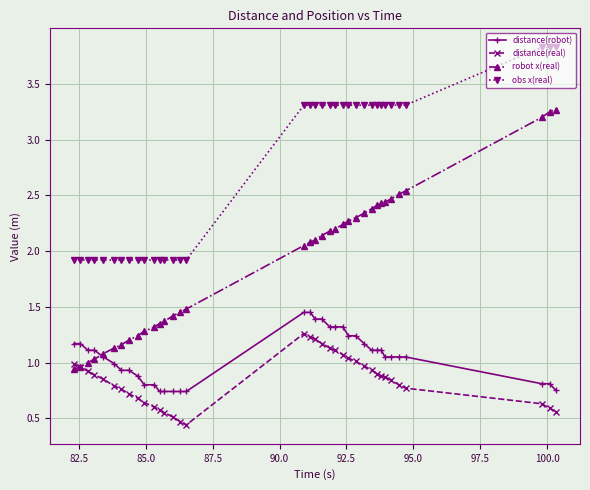

How many lines are shown in the chart?

4